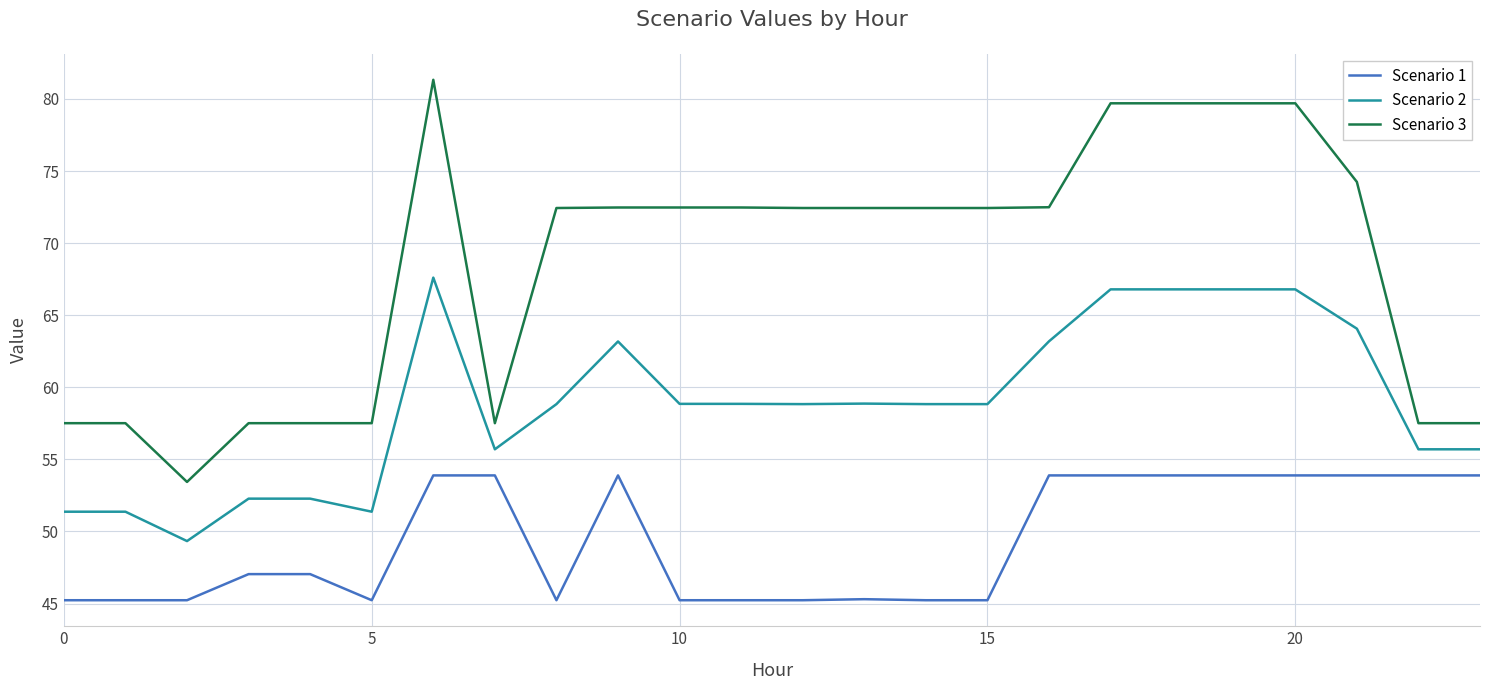

How many lines are shown in the chart?

3